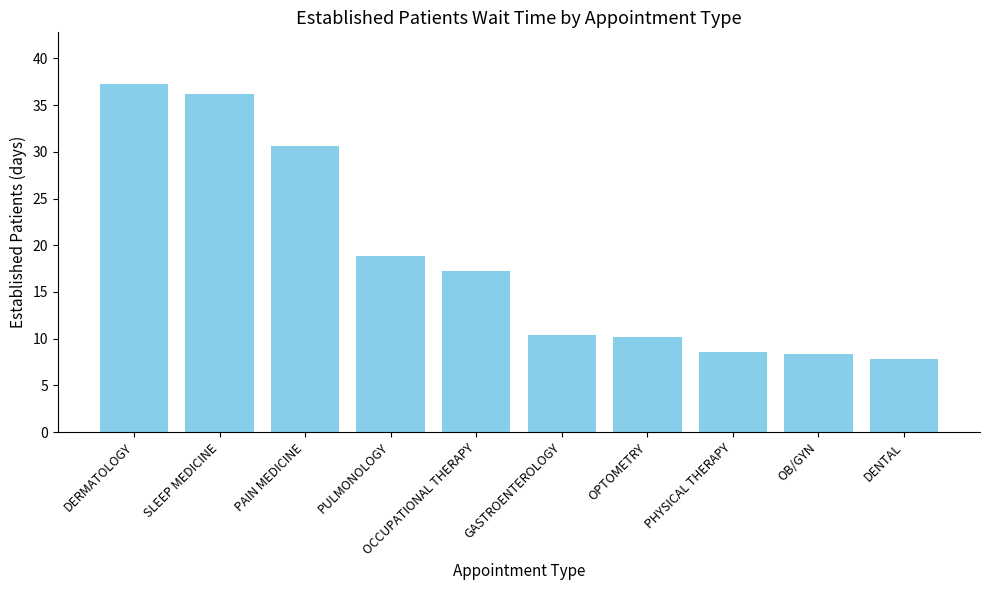

What is the ratio of the value at SLEEP MEDICINE to the value at PULMONOLOGY?

1.9